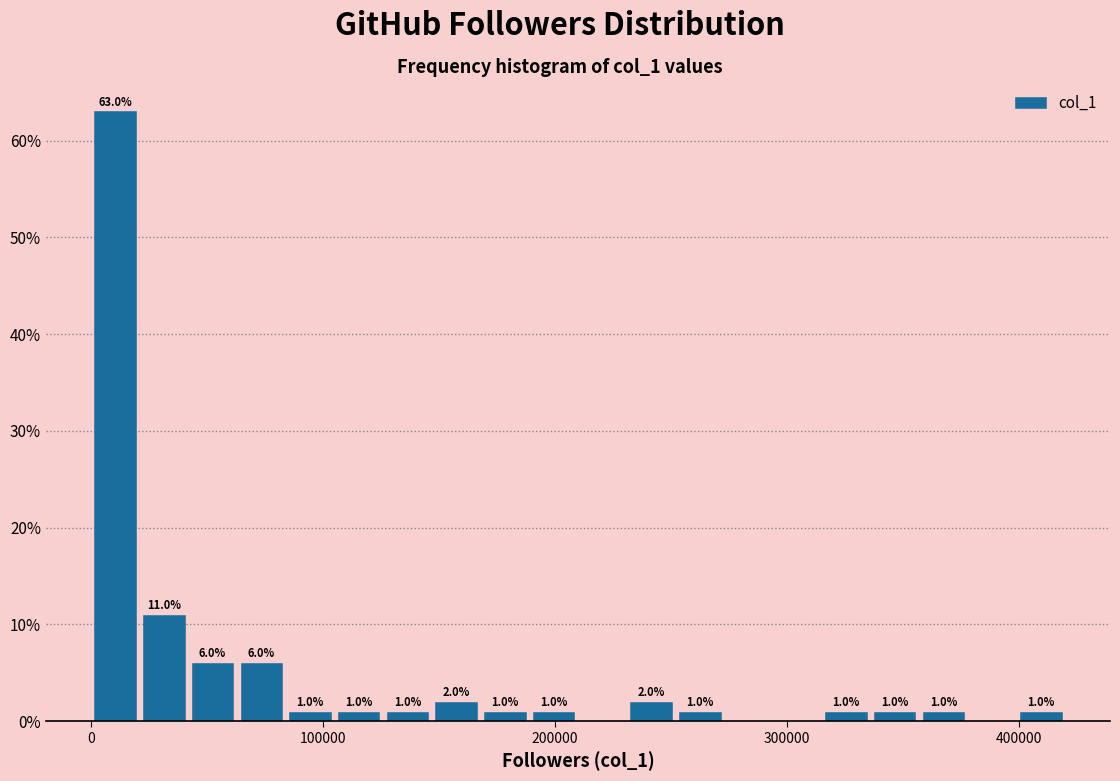

Around what value on the x-axis is the tallest bar? Give the approximate position of its centre, as read against the axis.

10000